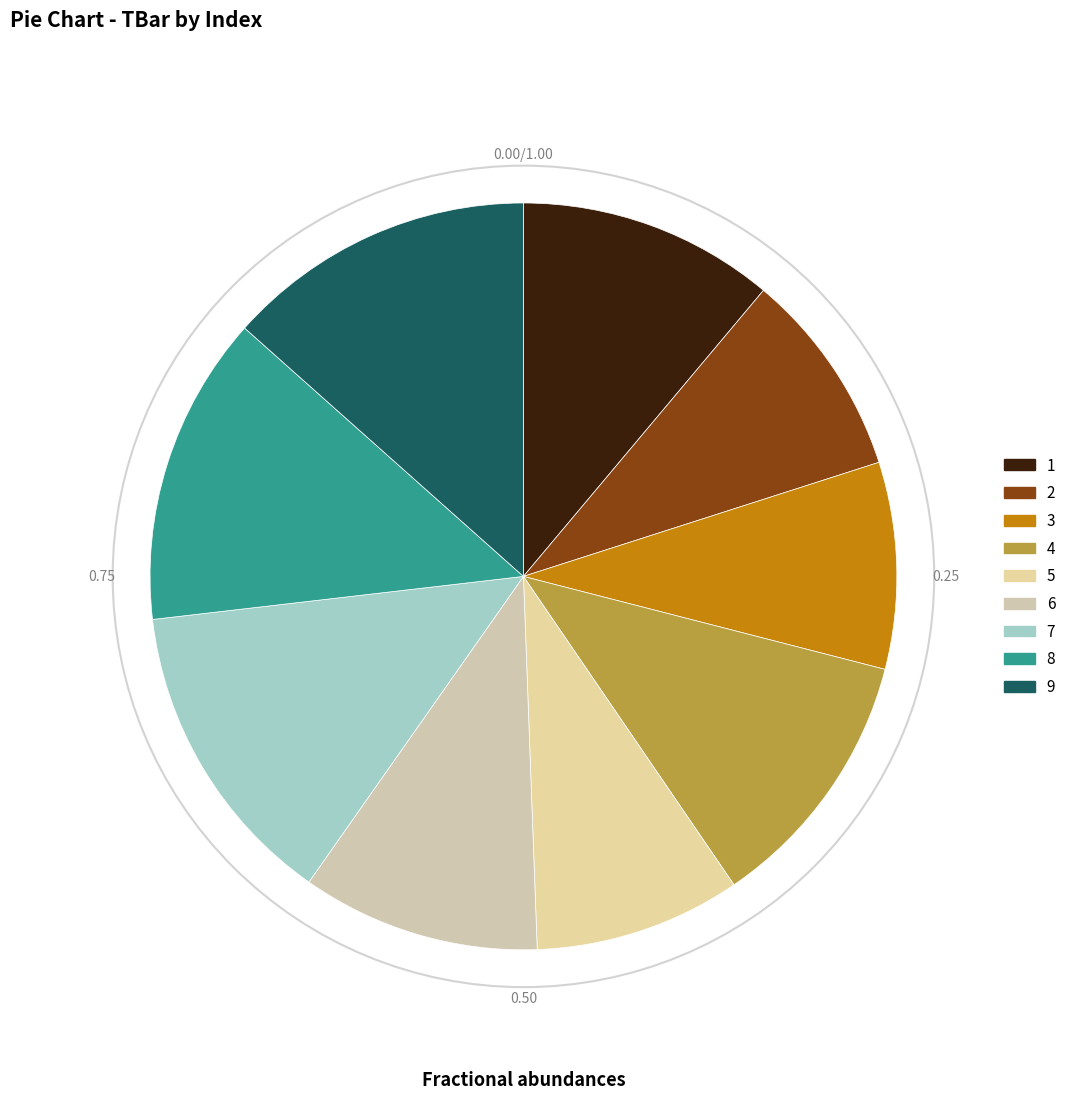

What is the smallest slice in the pie chart?

2